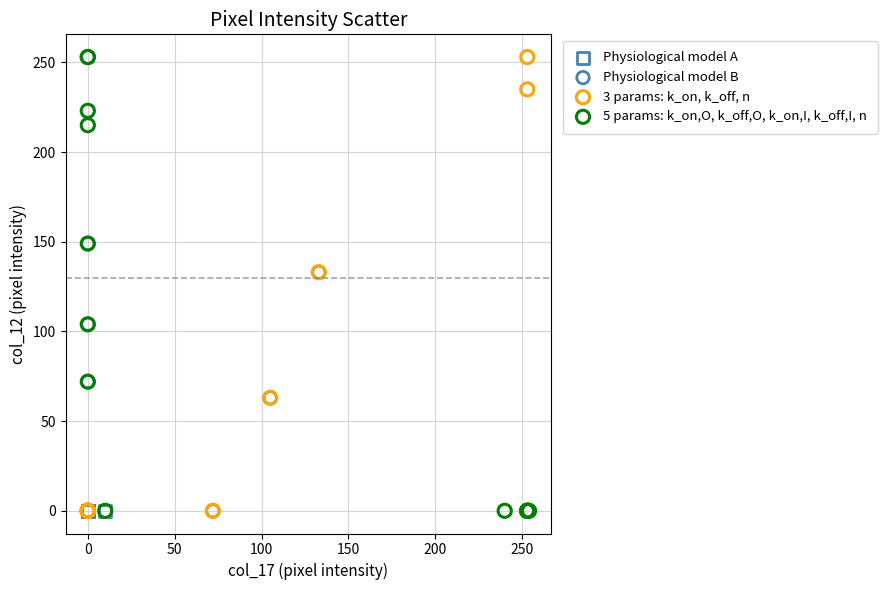

What are all the series names shown in the legend?

Physiological model A, Physiological model B, 3 params: k_on, k_off, n, 5 params: k_on,O, k_off,O, k_on,I, k_off,I, n